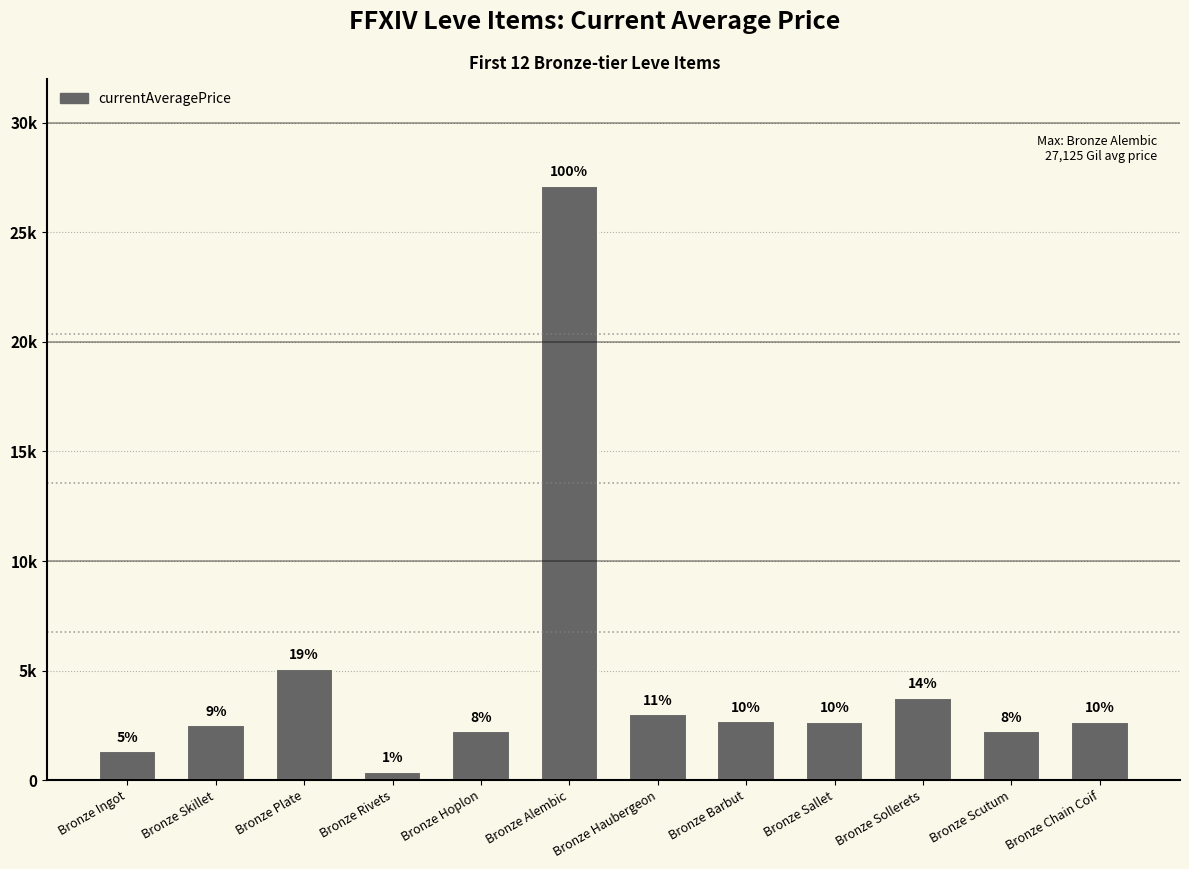

List the labels in order of value, largest first.

Bronze Alembic, Bronze Plate, Bronze Sollerets, Bronze Haubergeon, Bronze Barbut, Bronze Sallet, Bronze Chain Coif, Bronze Skillet, Bronze Scutum, Bronze Hoplon, Bronze Ingot, Bronze Rivets